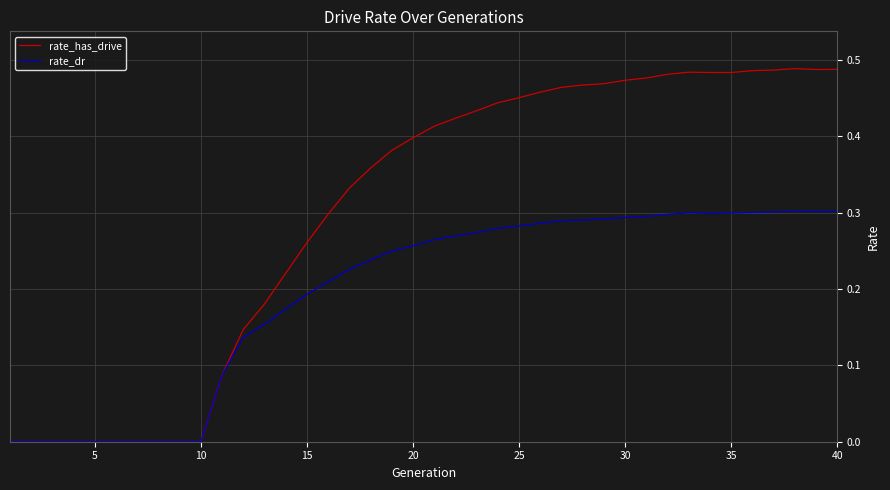

Which series has the largest total across all categories?

rate_has_drive